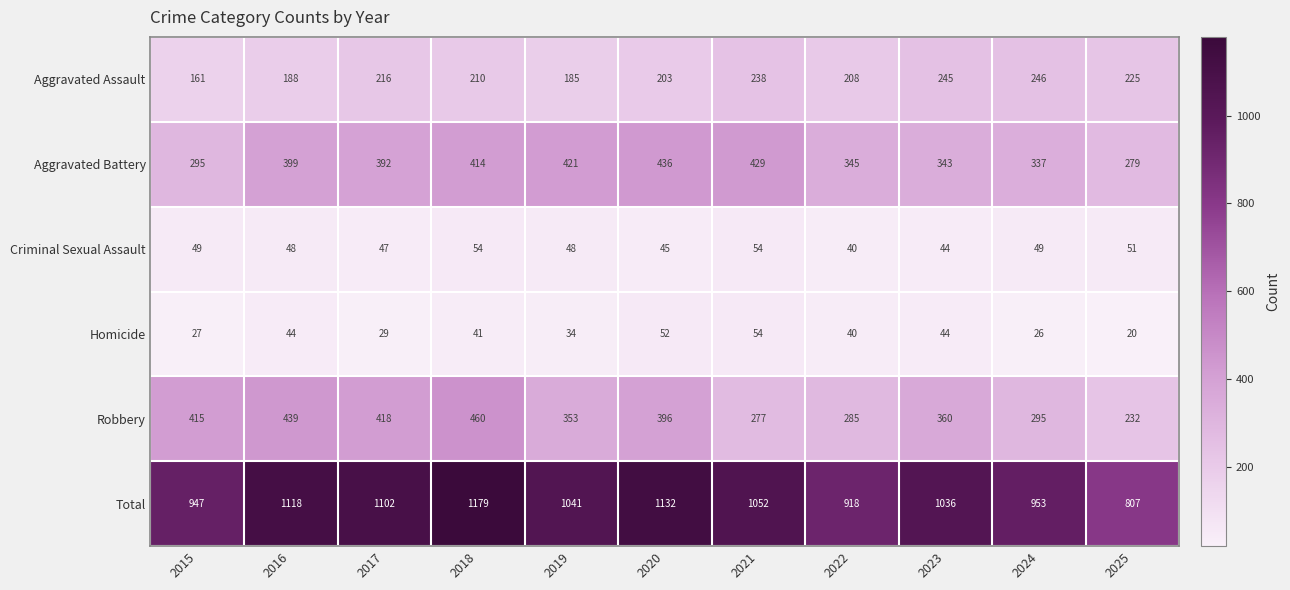

Which category has the lowest value across all series?

2025